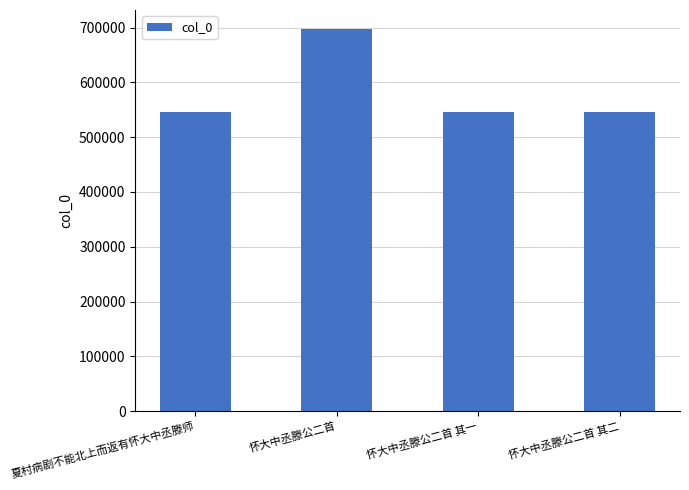

Are the bars horizontal?

No